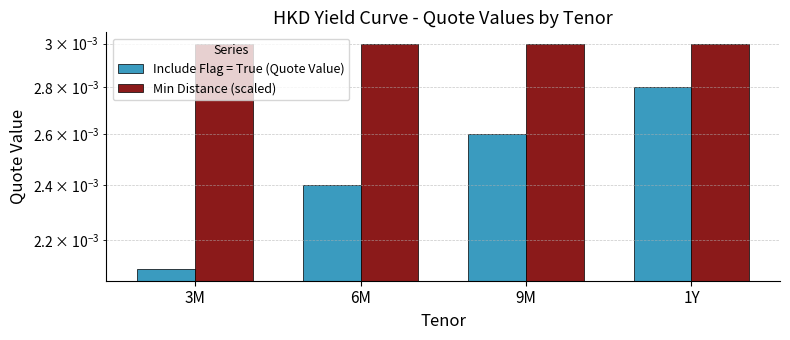

How many bars are there in total?

8